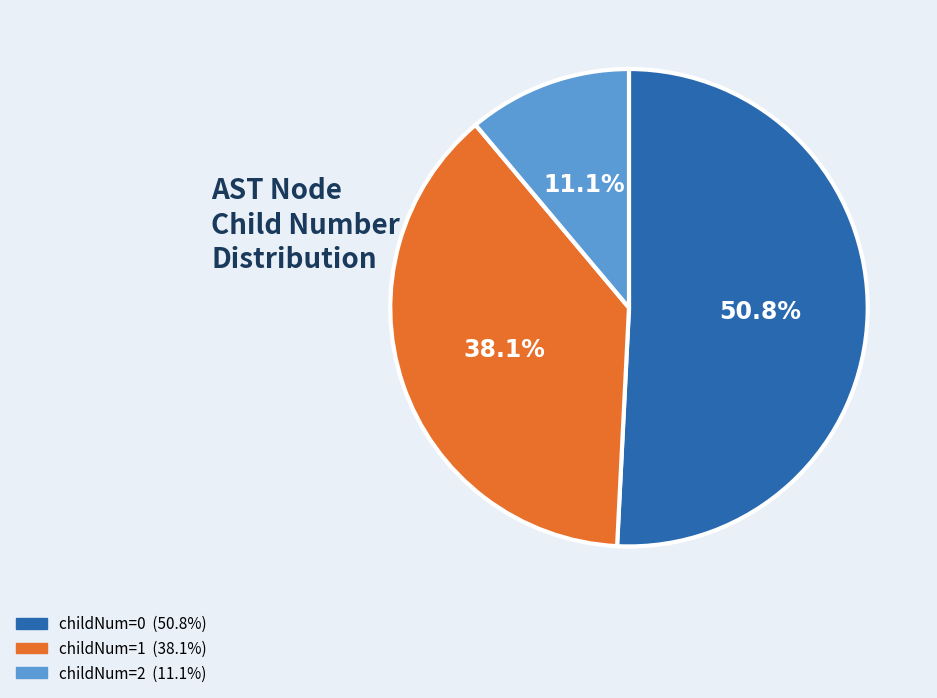

Is there any slice that represents more than half of the pie?

Yes